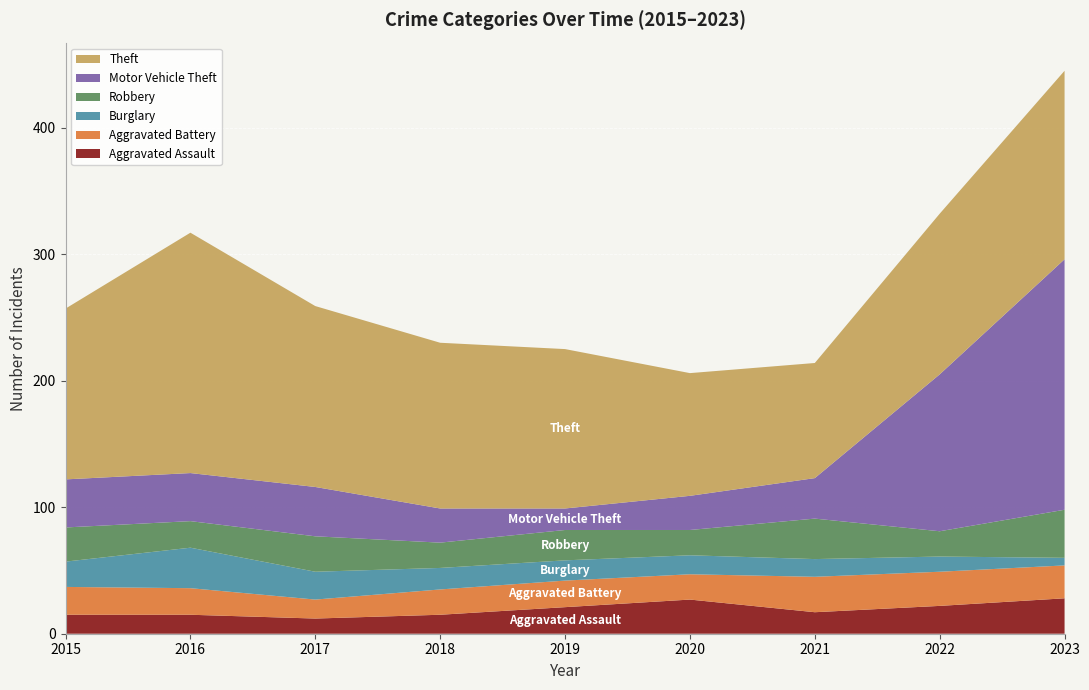

Reading right to left, extract all data points from this chart.

Aggravated Assault: 2023=28	2022=22	2021=17	2020=27	2019=21	2018=15	2017=12	2016=15	2015=15
Aggravated Battery: 2023=26	2022=27	2021=28	2020=20	2019=21	2018=20	2017=15	2016=21	2015=22
Burglary: 2023=6	2022=12	2021=14	2020=15	2019=16	2018=17	2017=22	2016=32	2015=20
Robbery: 2023=38	2022=20	2021=32	2020=20	2019=24	2018=20	2017=28	2016=21	2015=27
Motor Vehicle Theft: 2023=198	2022=124	2021=32	2020=27	2019=17	2018=27	2017=39	2016=38	2015=38
Theft: 2023=149	2022=127	2021=91	2020=97	2019=126	2018=131	2017=143	2016=190	2015=135